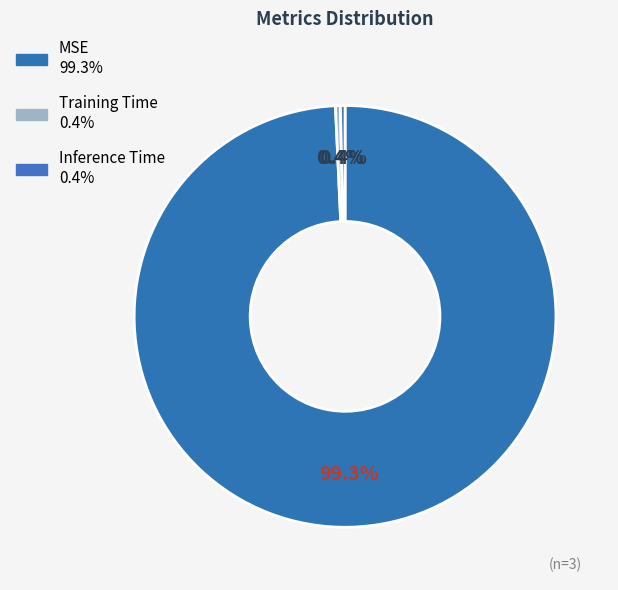

Rank the categories by value from highest to lowest.

MSE, Training Time, Inference Time